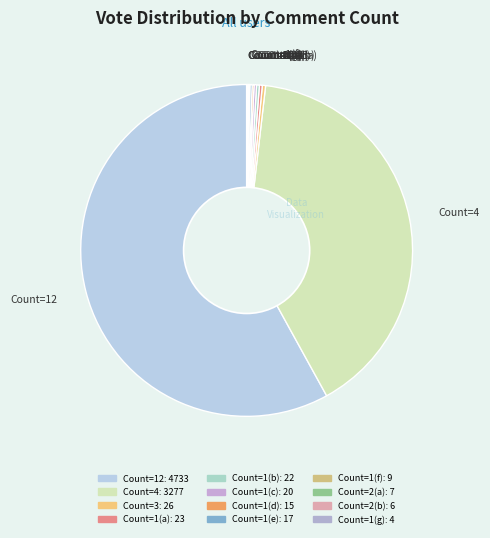

Is it true that Count=3 is 0% of the pie?

True